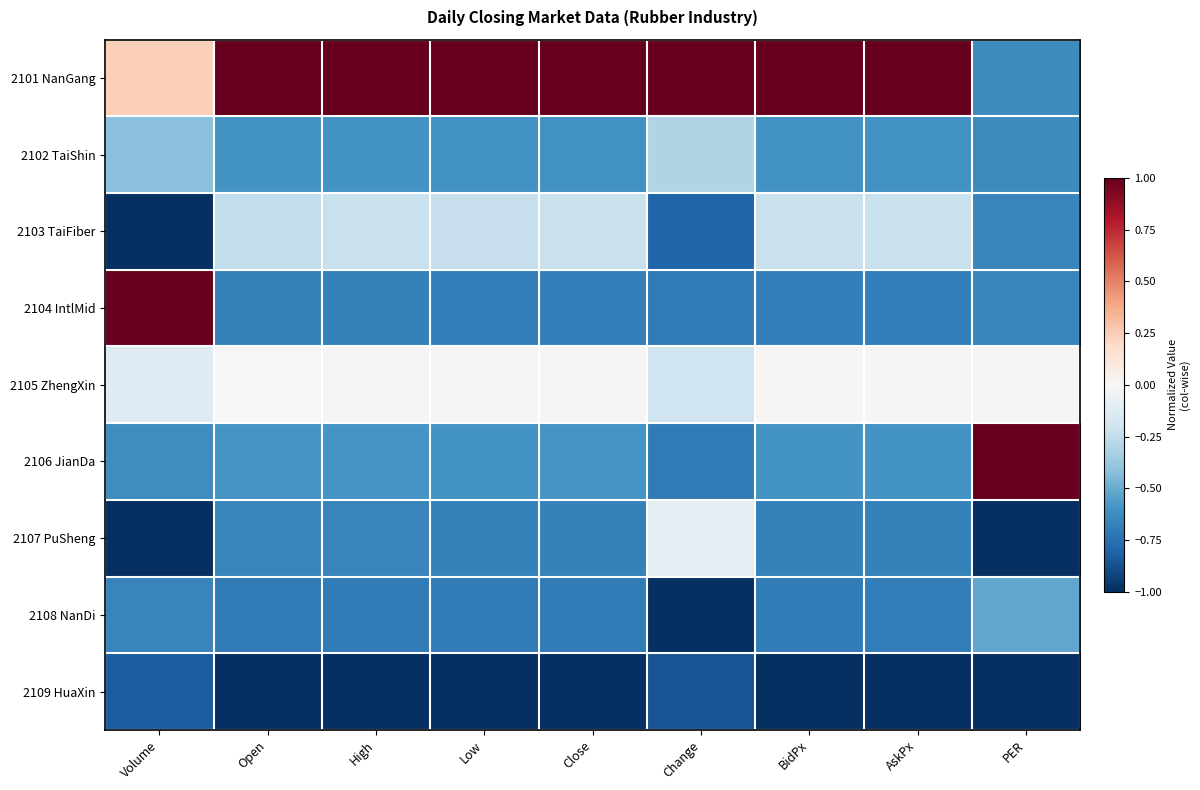

Which series changed the most between Volume and Open?

2104 IntlMid